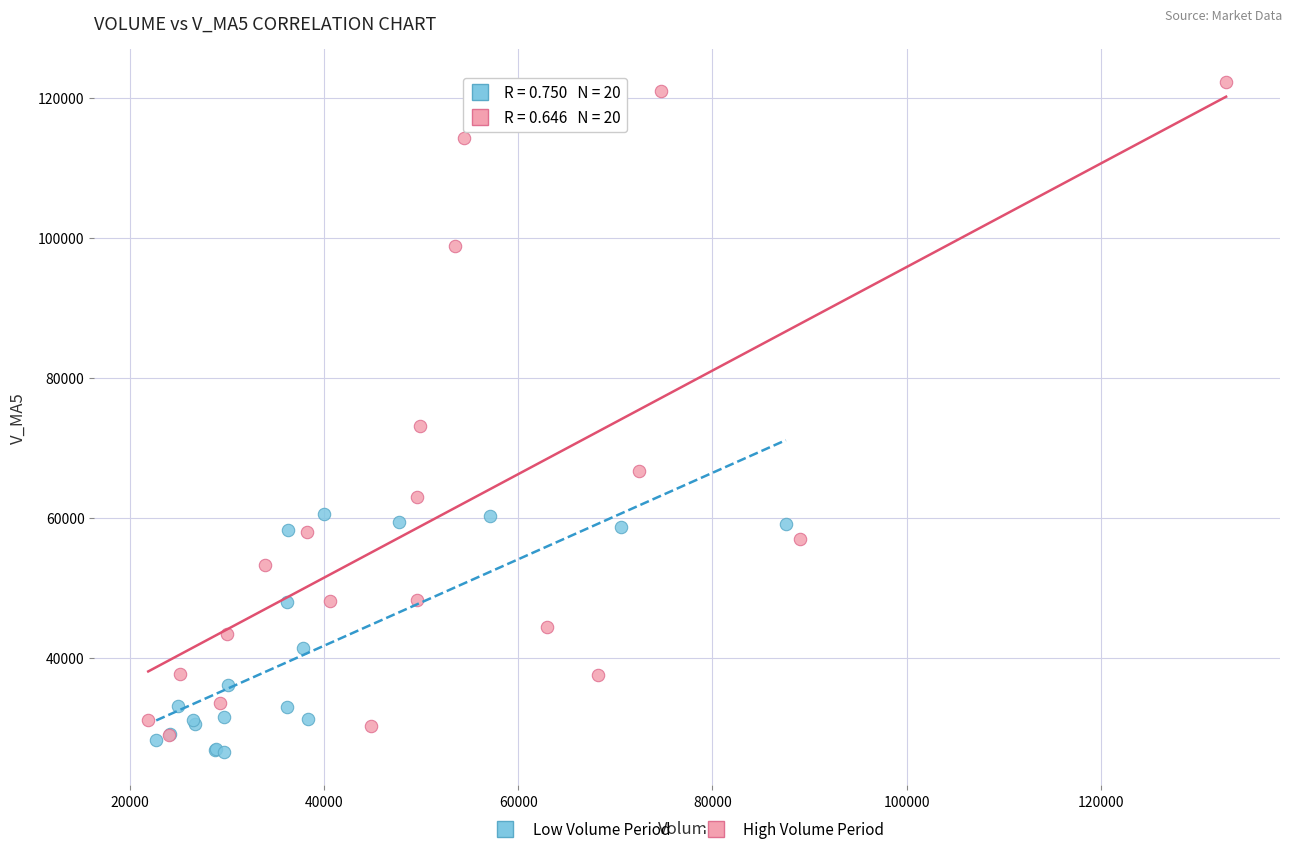

Which series has the largest Y range (max minus min)?

High Volume Period